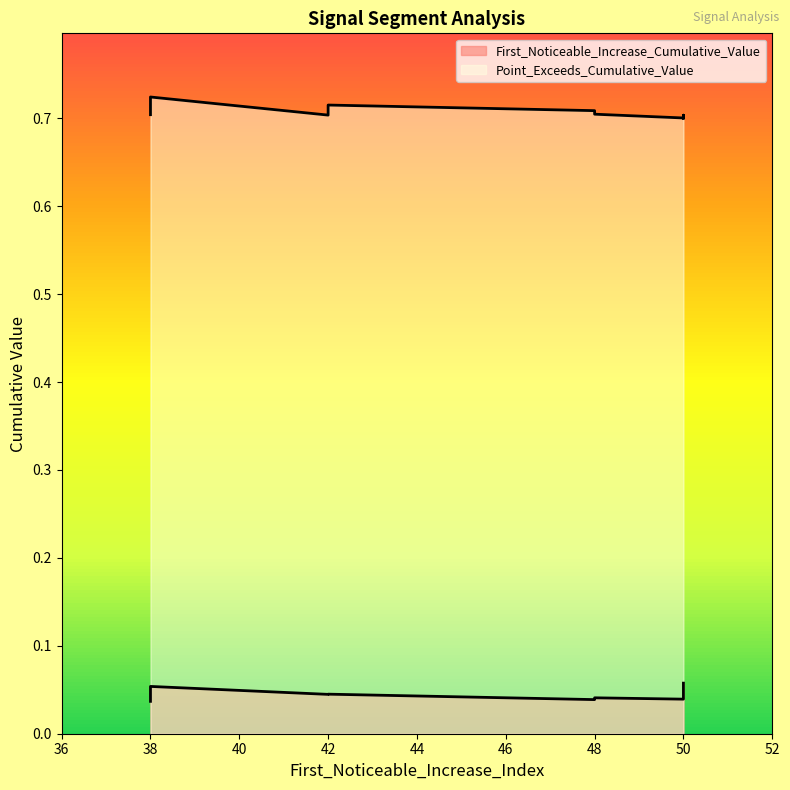

What is the spread (max minus min) of values at 48?

0.7